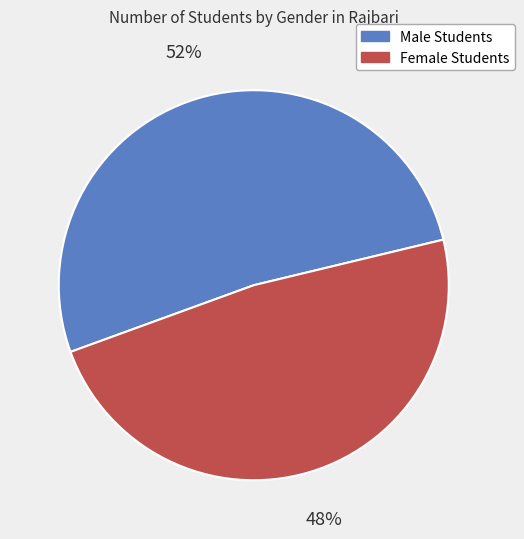

What is the majority slice?

Male Students